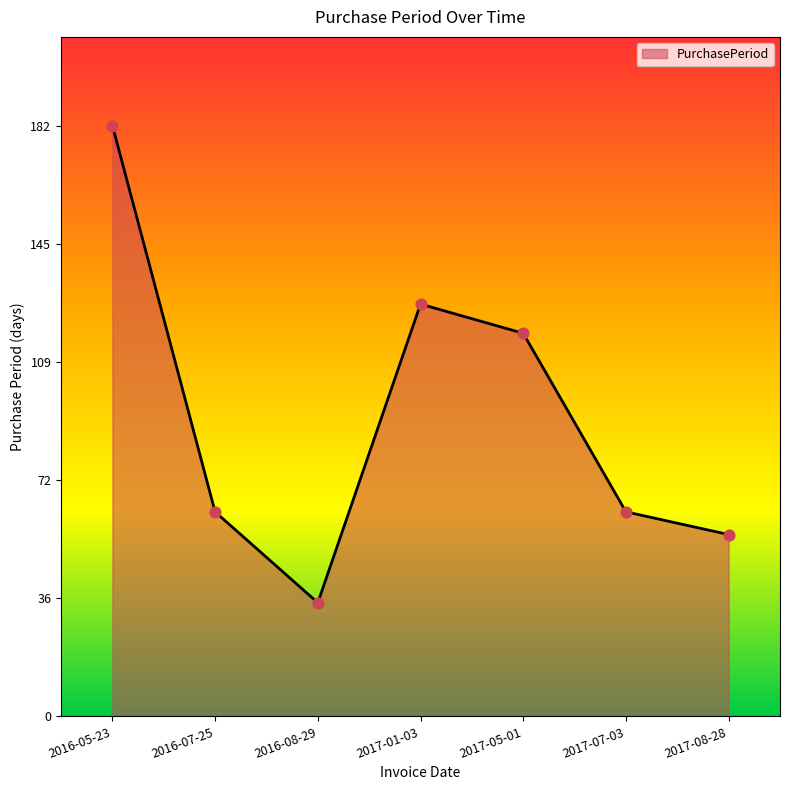

What is the change in value from 2016-08-29 to 2017-07-03?

+28